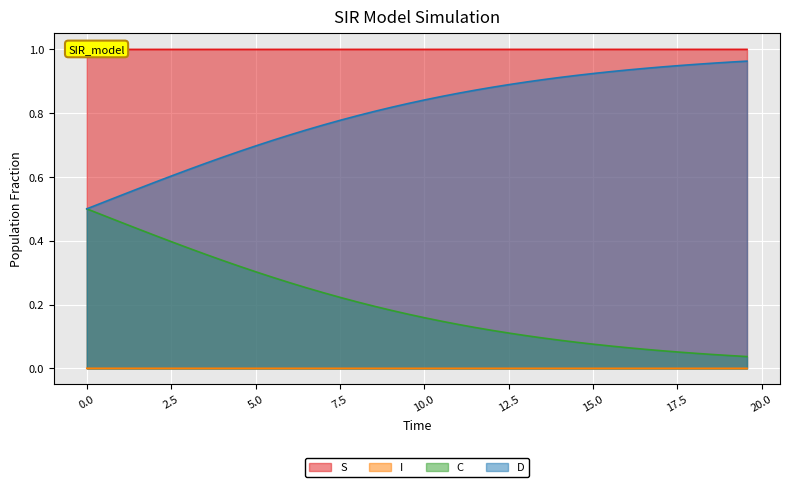

True or false: I has more than 0 points higher than both neighbors.

False